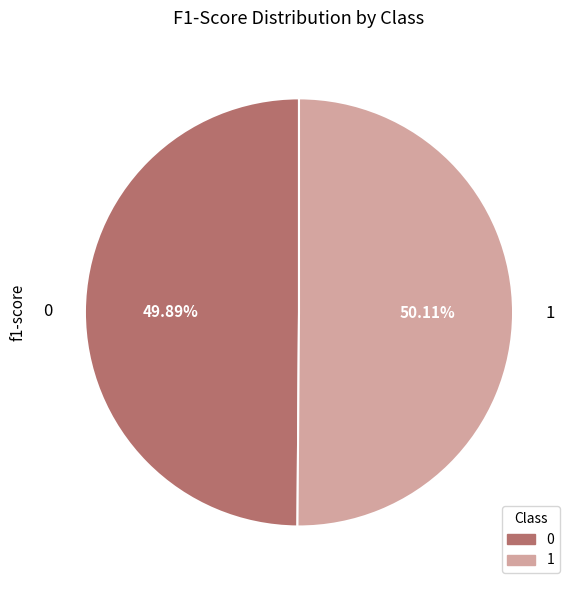

To the nearest percent, what portion does 1 represent?

50%